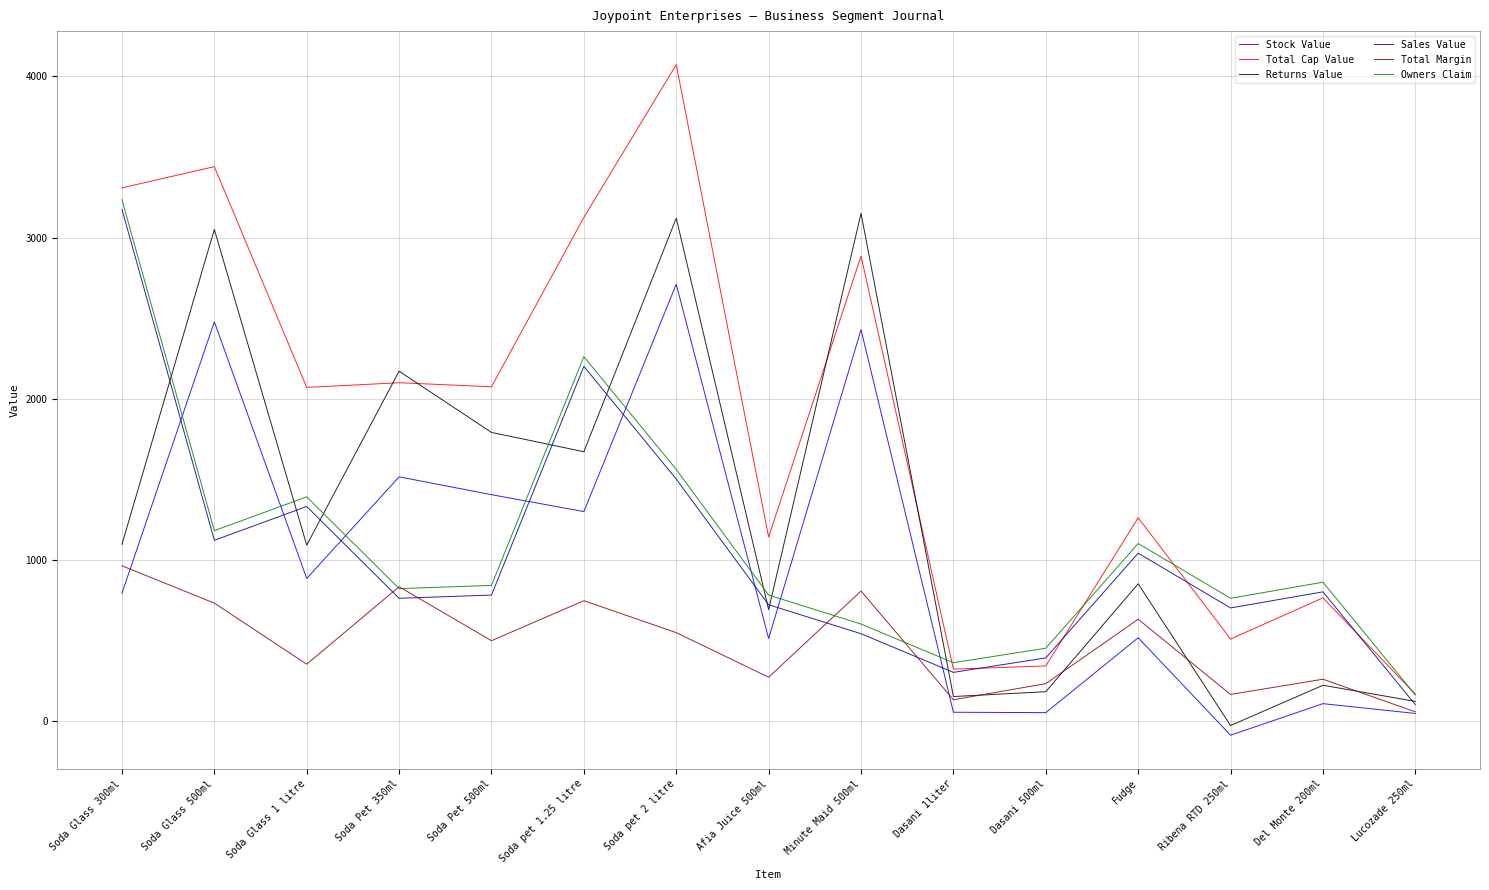

True or false: Total Margin has a value of 95.3 at Soda Glass 1 litre.

False